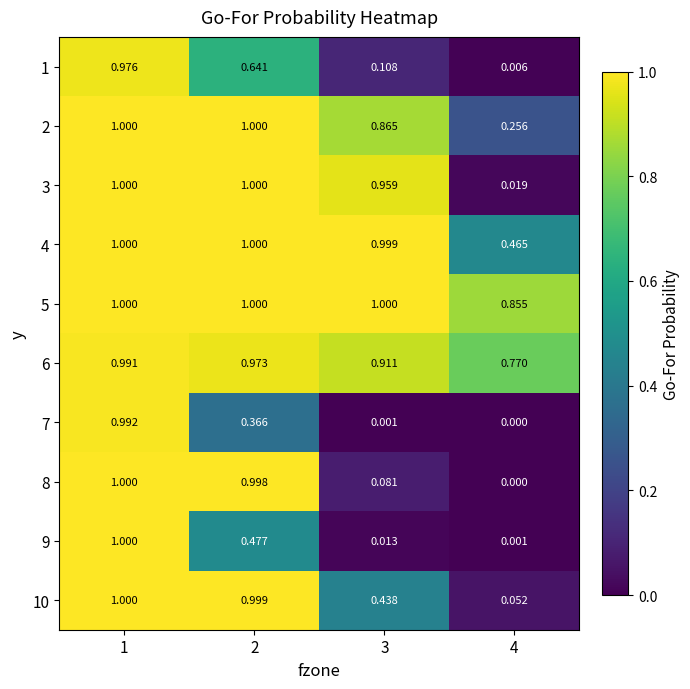

Which has a higher value, 3 or 1?

1